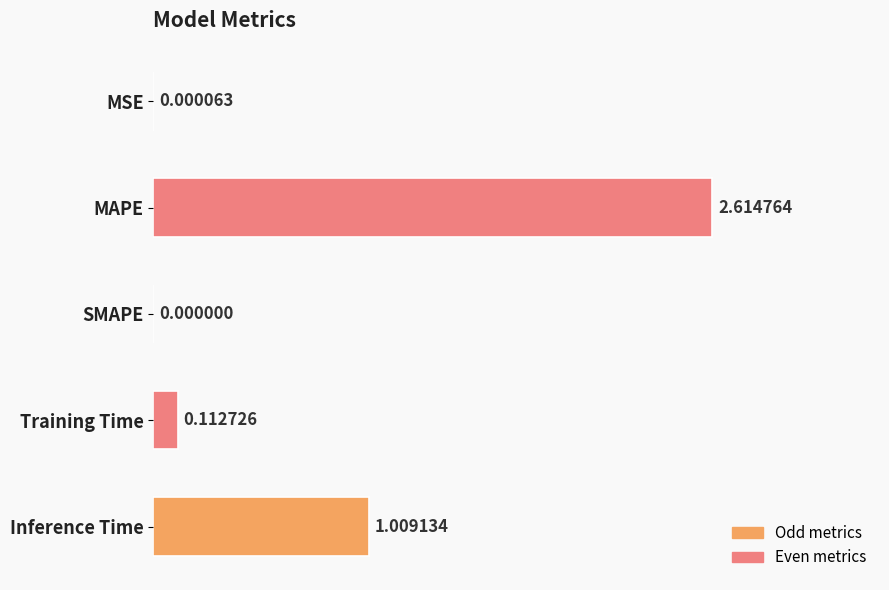

What is the ratio of the value at Inference Time to the value at MAPE?

0.4